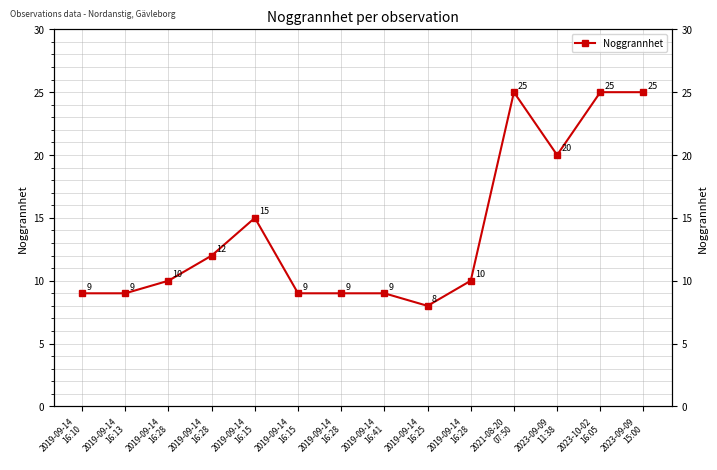

What is the greatest value displayed?

25